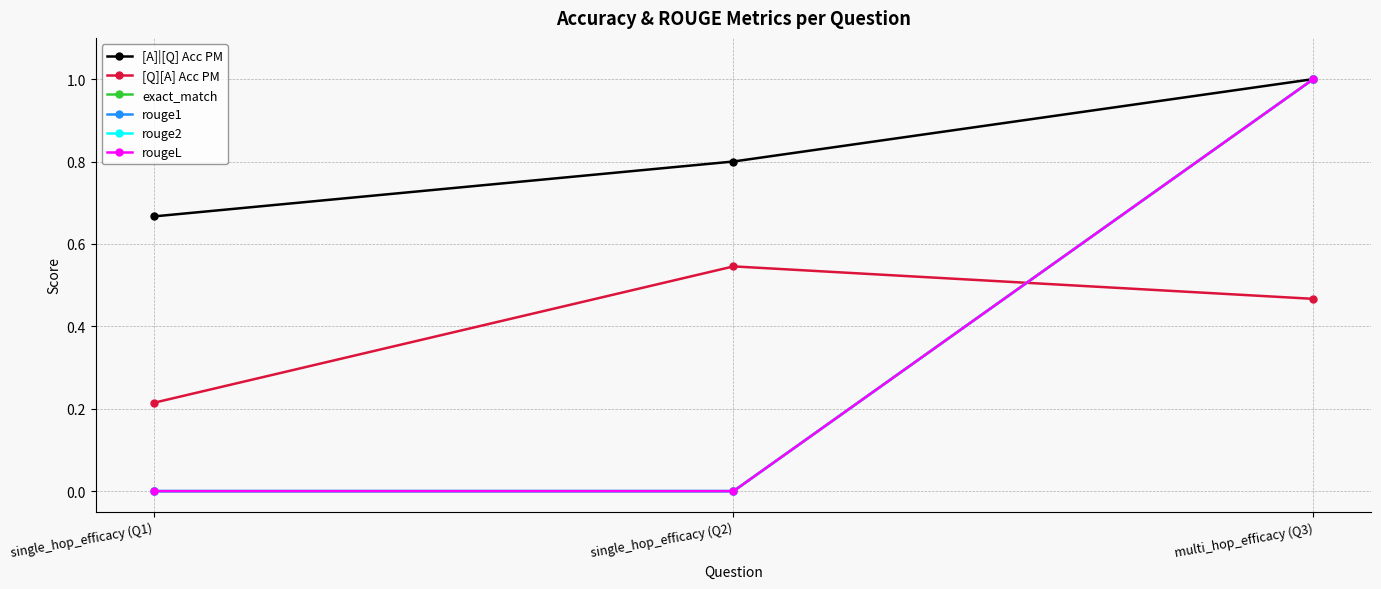

What is the sum of all [Q][A] Acc PM values?

1.2